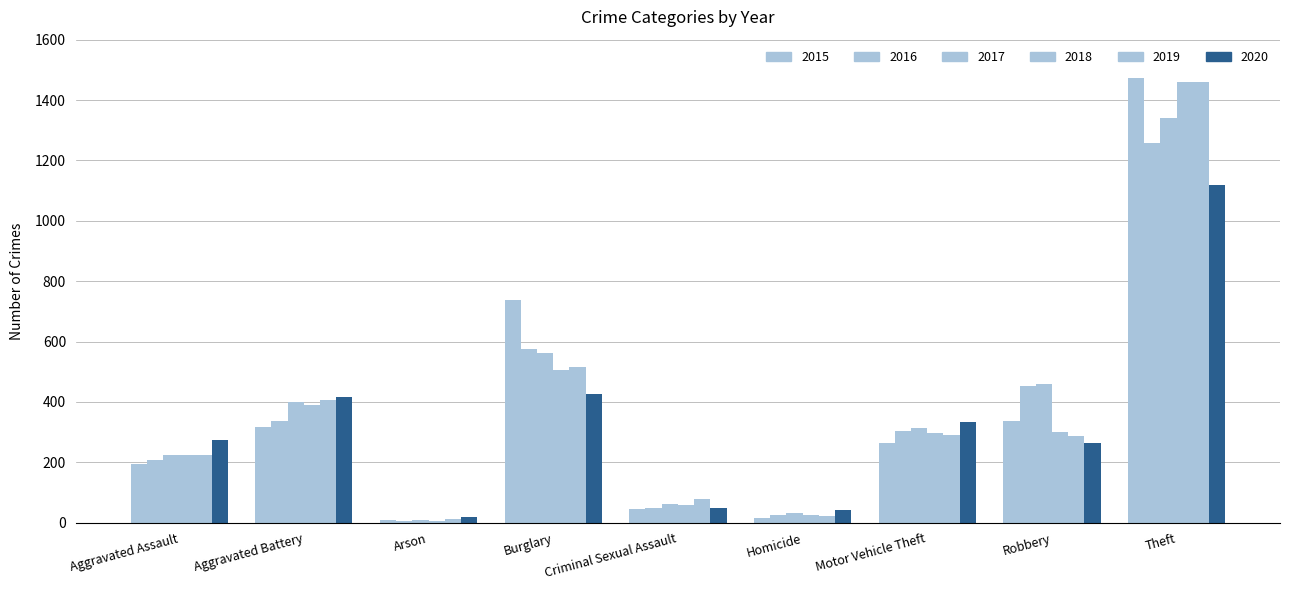

How many distinct data groups are displayed?

6